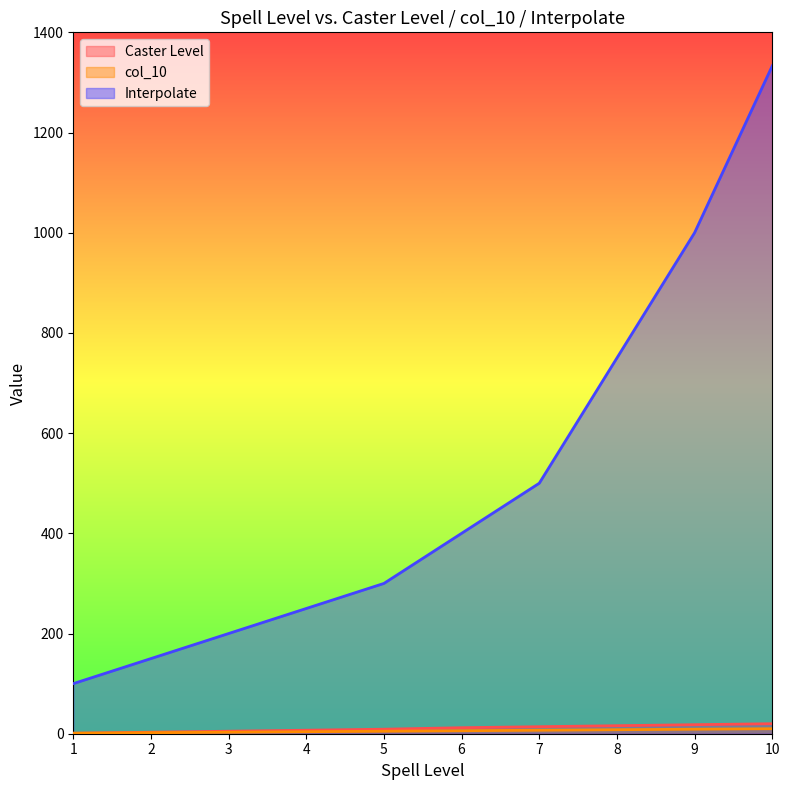

Is it true that Caster Level equals 16 at 8?

True